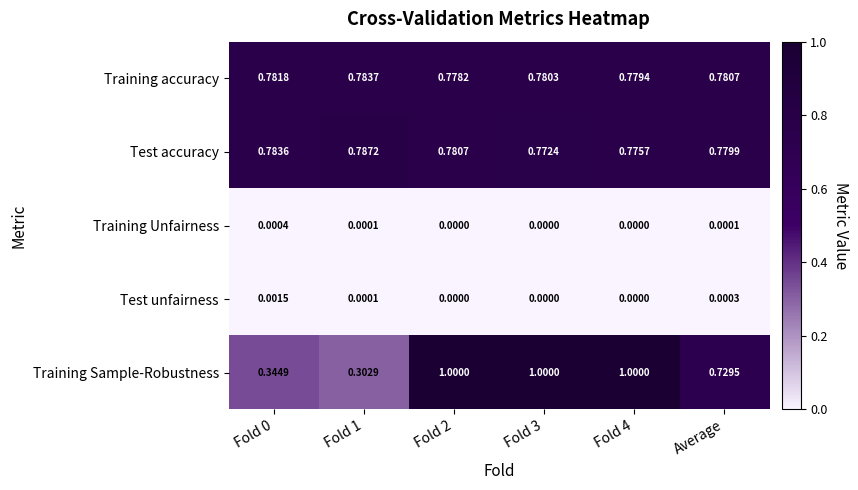

List the series in order of their peak value, highest first.

Training Sample-Robustness, Test accuracy, Training accuracy, Test unfairness, Training Unfairness